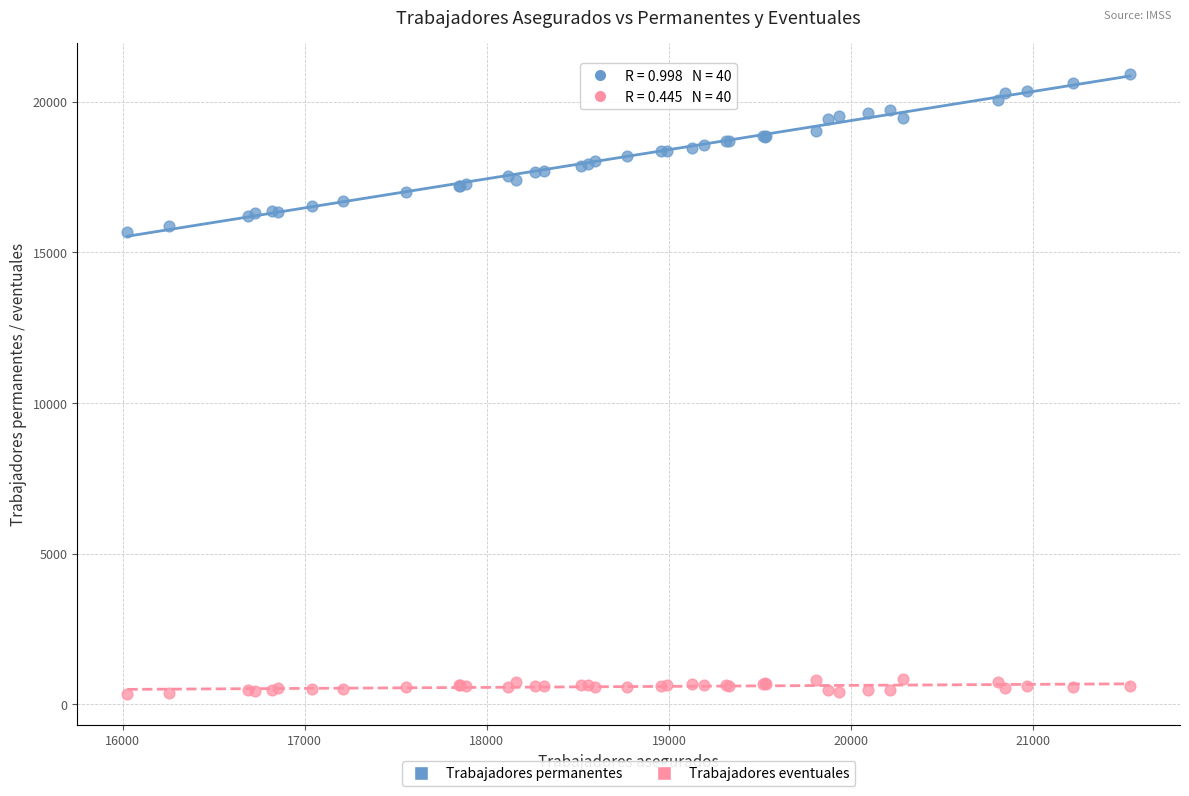

Which series contains the highest Y value?

Trabajadores permanentes